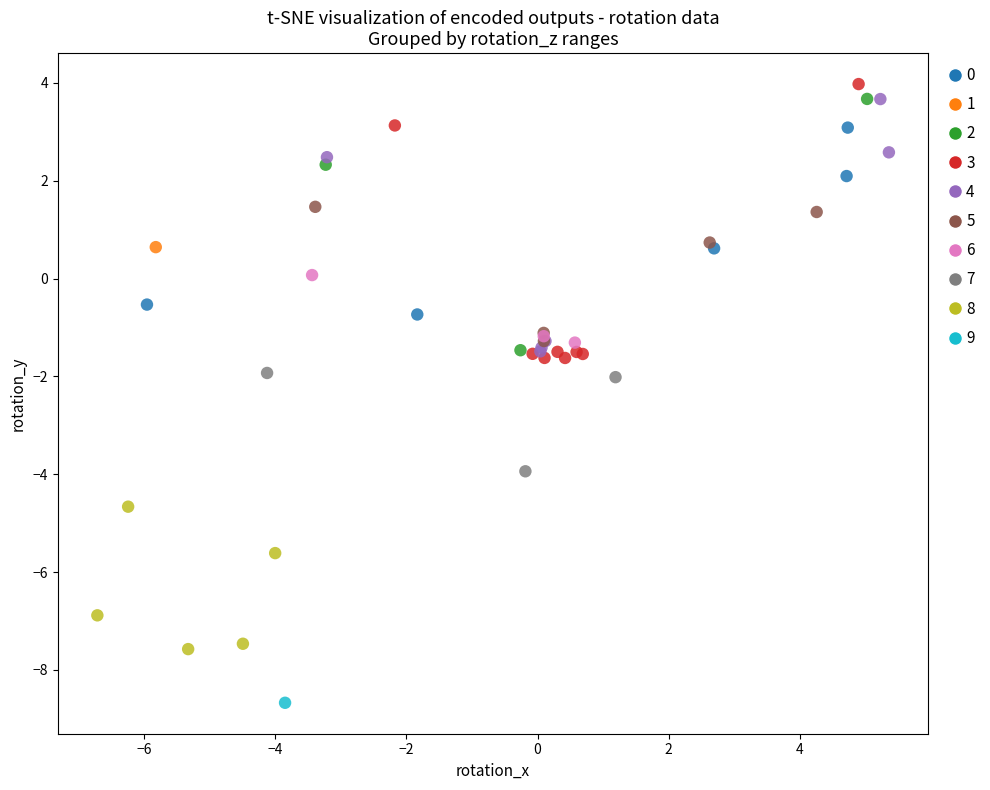

Which series contains the lowest Y value?

9